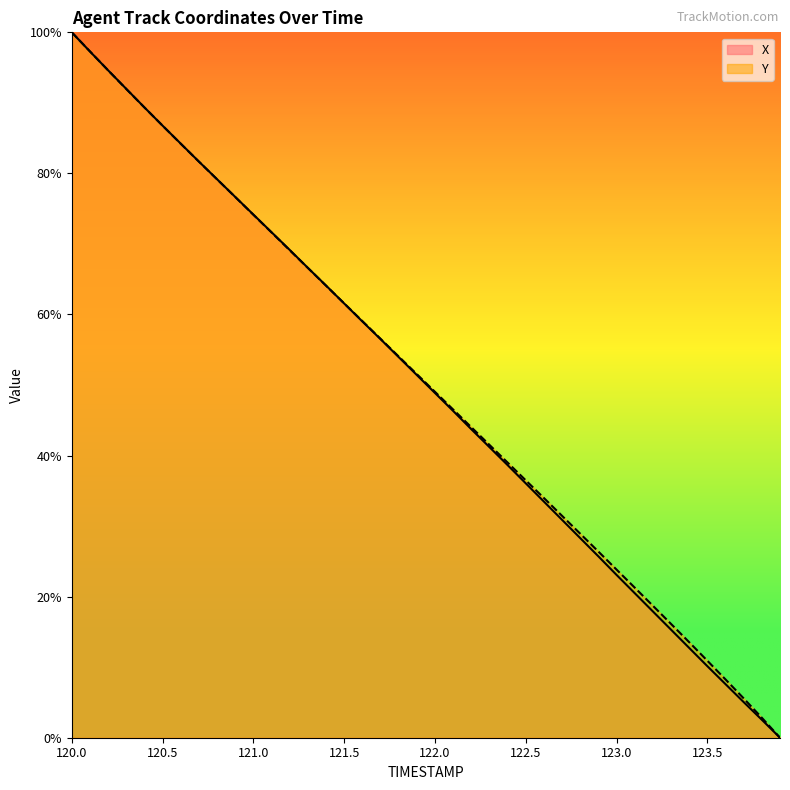

What value does the X series have at 121.6?

59.0